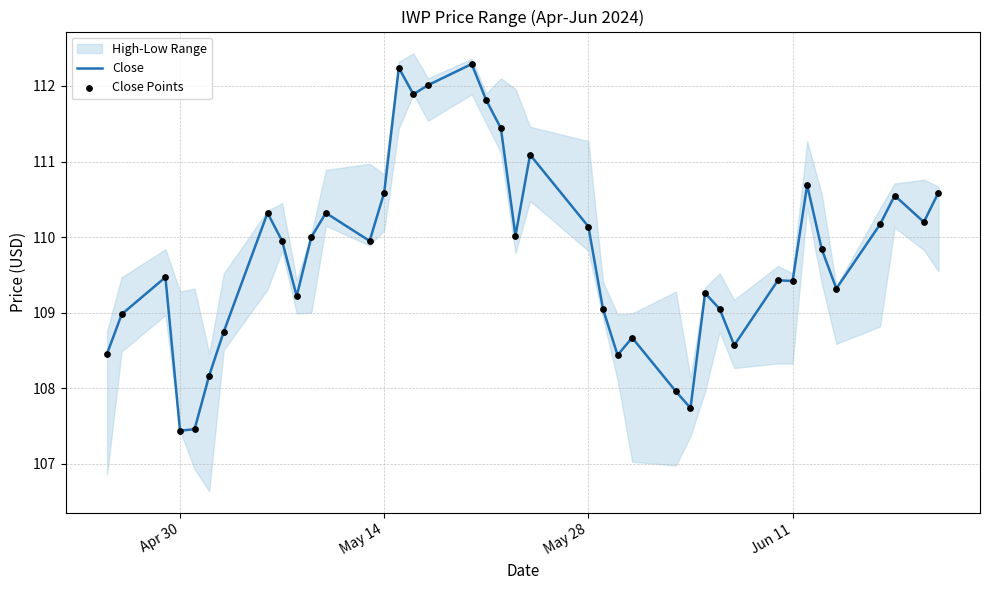

Is it true that Close equals 109.4 at Jun 11?

True